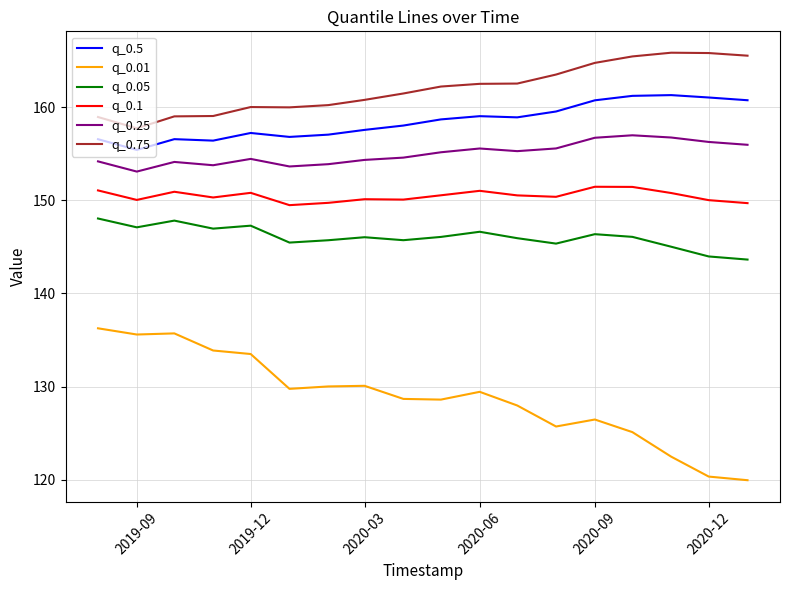

What is the difference between the maximum and minimum values in the q_0.1 series?

2.0